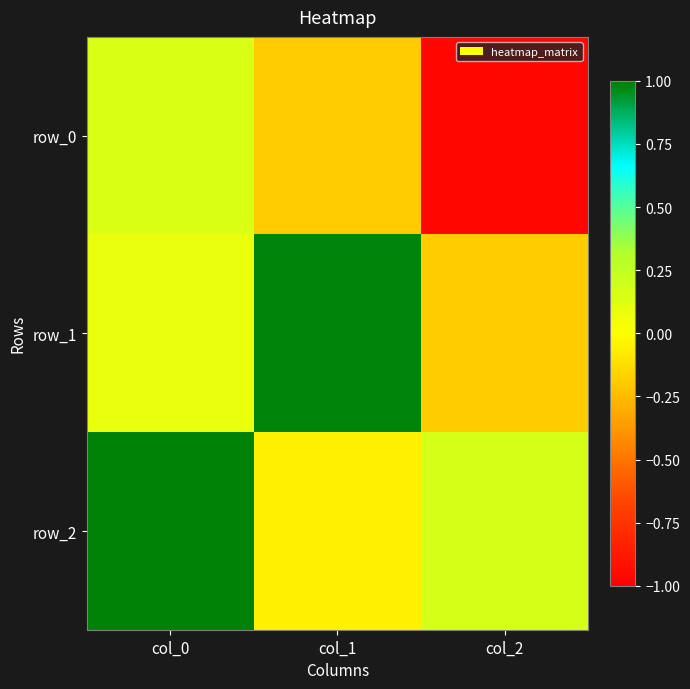

What is the minimum value for row_2?

-0.1